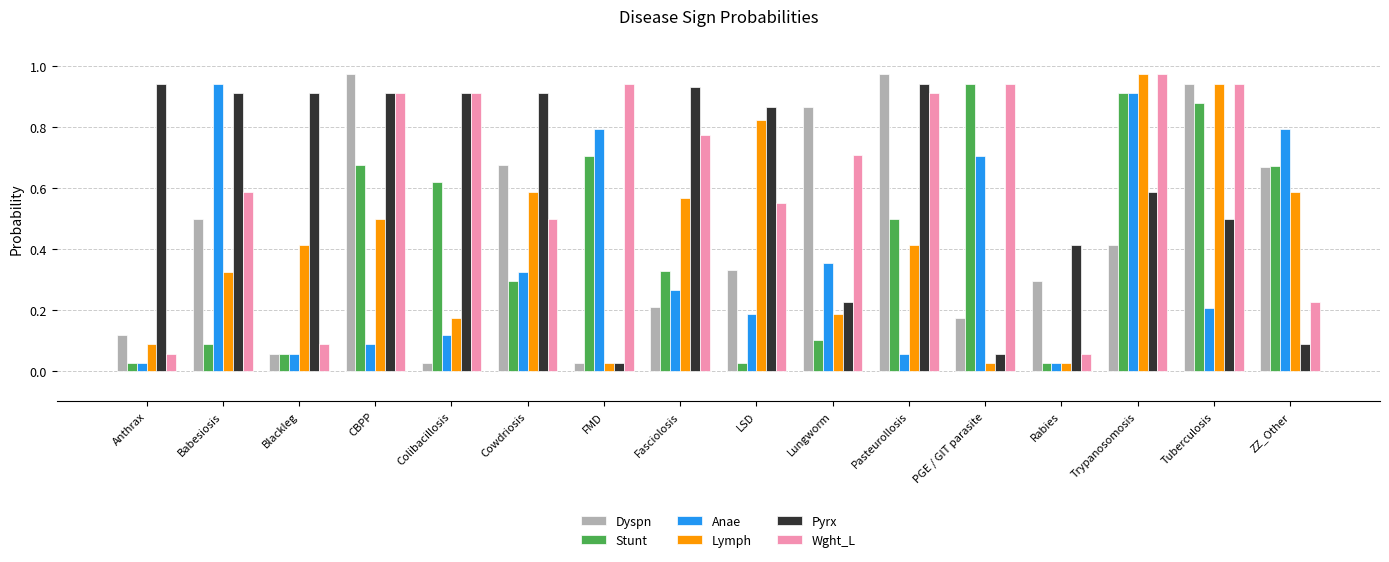

Is the value of Pyrx at Pasteurollosis greater than the value of Dyspn at PGE / GIT parasite?

Yes